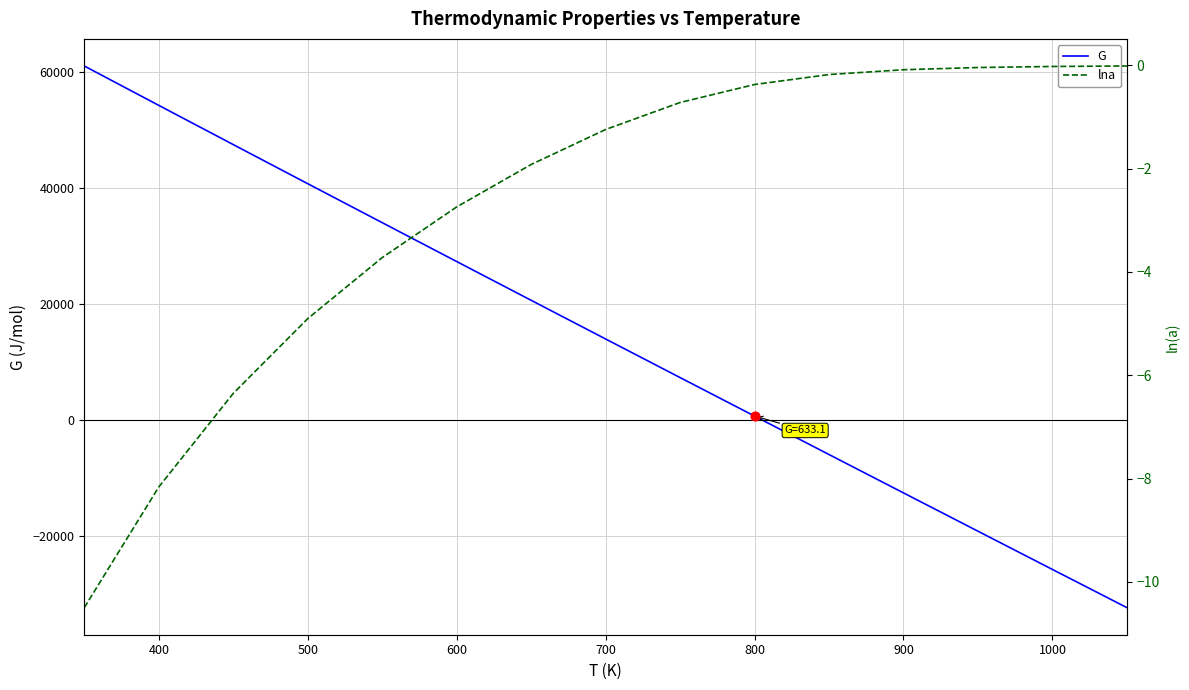

Is the value of G at 700 greater than the value of lna at 700?

Yes